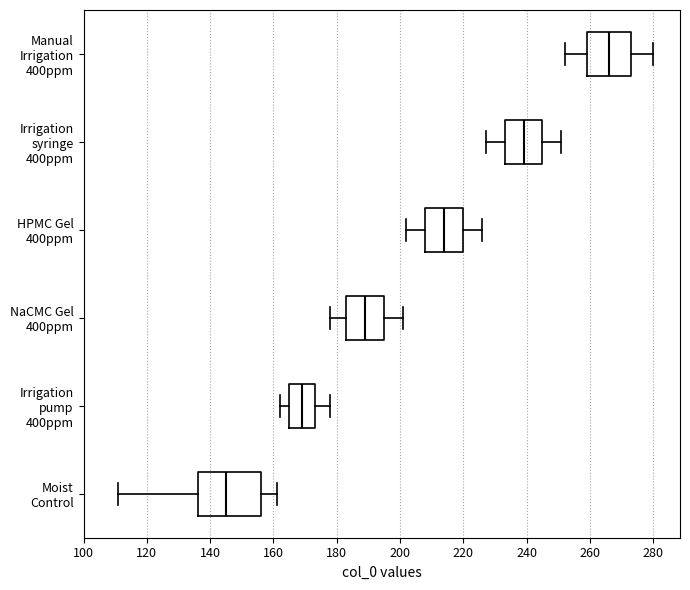

Reading bottom to top, read every box against the x-axis: the position of its median line, the range the box covers, and the ends of its whiskers. The values are not printed on the chart, so give them approximately, as read against the axis.

Moist Control: median 146, box 136 to 156, whiskers 112 to 162
Irrigation pump 400ppm: median 170, box 166 to 174, whiskers 162 to 178
NaCMC Gel 400ppm: median 190, box 184 to 196, whiskers 178 to 202
HPMC Gel 400ppm: median 214, box 208 to 220, whiskers 202 to 226
Irrigation syringe 400ppm: median 240, box 234 to 246, whiskers 228 to 252
Manual Irrigation 400ppm: median 266, box 260 to 274, whiskers 252 to 280